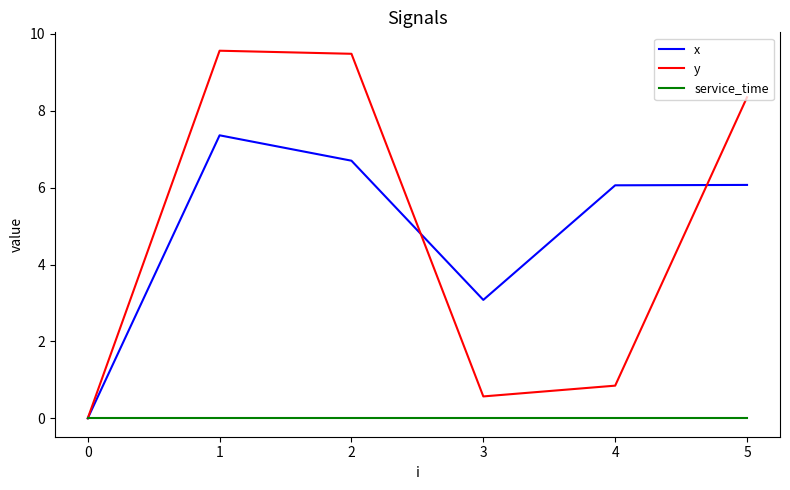

Is the value of y at 0 greater than the value of x at 1?

No